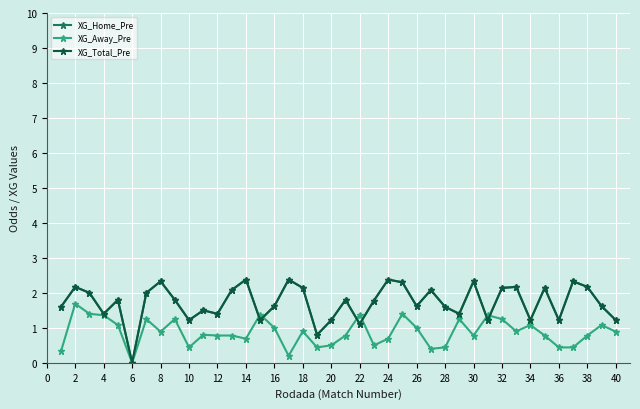

Is this an area chart (filled region under the line)?

No